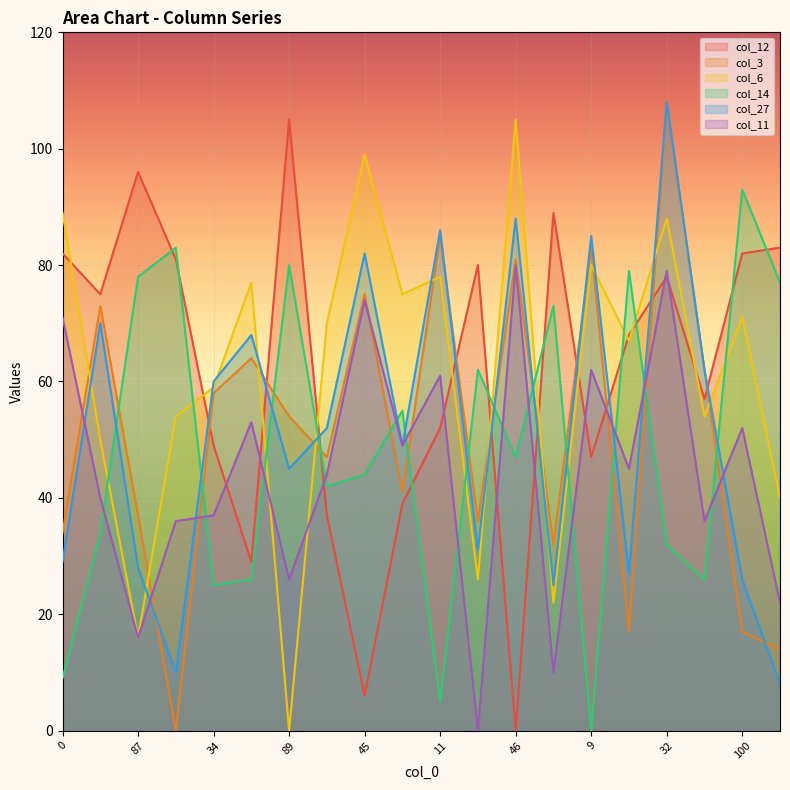

Reading left to right, what are all the values shown in this chart?

col_12: 0=82	43=75	87=96	91=81	34=49	31=29	89=105	48=37	45=6	61=39	11=52	71=80	46=0	82=89	9=47	85=68	32=78	35=57	100=82	86=83
col_3: 0=34	43=73	87=37	91=0	34=58	31=64	89=54	48=47	45=75	61=41	11=85	71=36	46=81	82=32	9=83	85=17	32=108	35=62	100=17	86=14
col_6: 0=89	43=50	87=16	91=54	34=59	31=77	89=0	48=70	45=99	61=75	11=78	71=26	46=105	82=22	9=80	85=67	32=88	35=54	100=71	86=40
col_14: 0=9	43=34	87=78	91=83	34=25	31=26	89=80	48=42	45=44	61=55	11=5	71=62	46=47	82=73	9=0	85=79	32=32	35=26	100=93	86=77
col_27: 0=29	43=70	87=28	91=10	34=60	31=68	89=45	48=52	45=82	61=49	11=86	71=31	46=88	82=25	9=85	85=27	32=108	35=62	100=26	86=8
col_11: 0=71	43=40	87=16	91=36	34=37	31=53	89=26	48=44	45=74	61=49	11=61	71=0	46=80	82=10	9=62	85=45	32=79	35=36	100=52	86=22